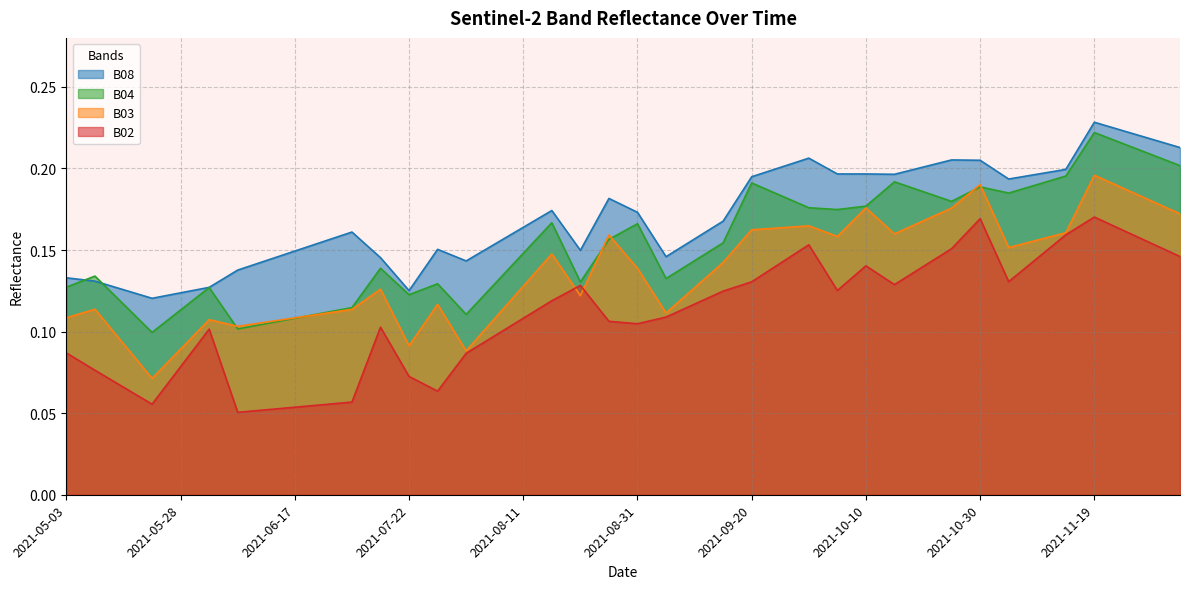

Which category has the highest value in the B04 series?

2021-11-19